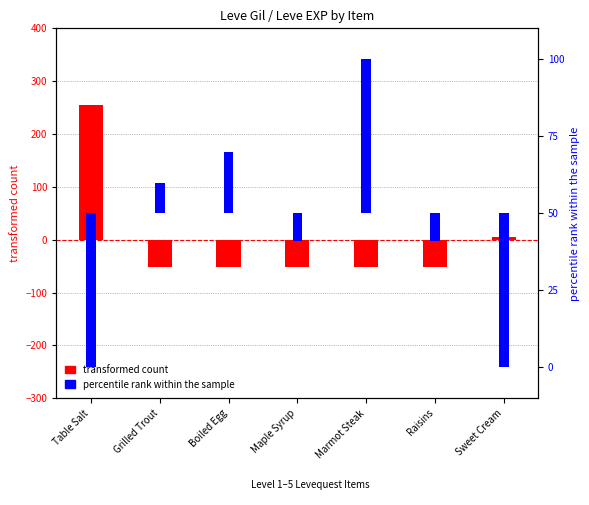

Rank the series at Sweet Cream from lowest to highest value.

percentile rank within the sample, transformed count